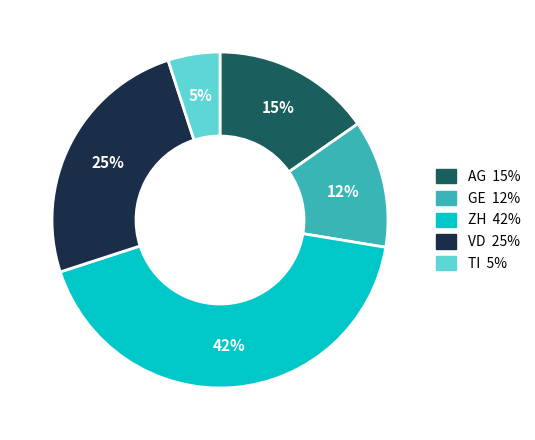

Is TI the majority of the pie?

No